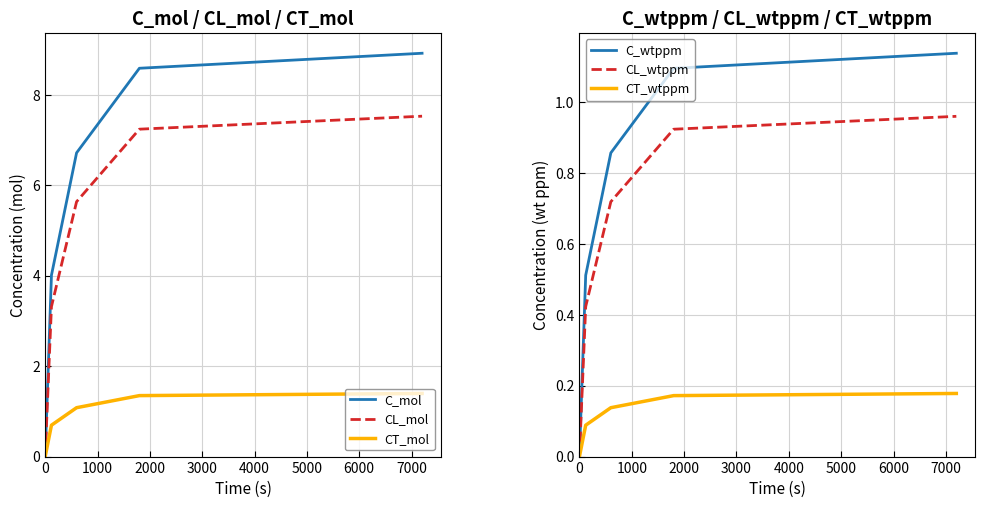

Which series has the largest total across all categories?

C_mol